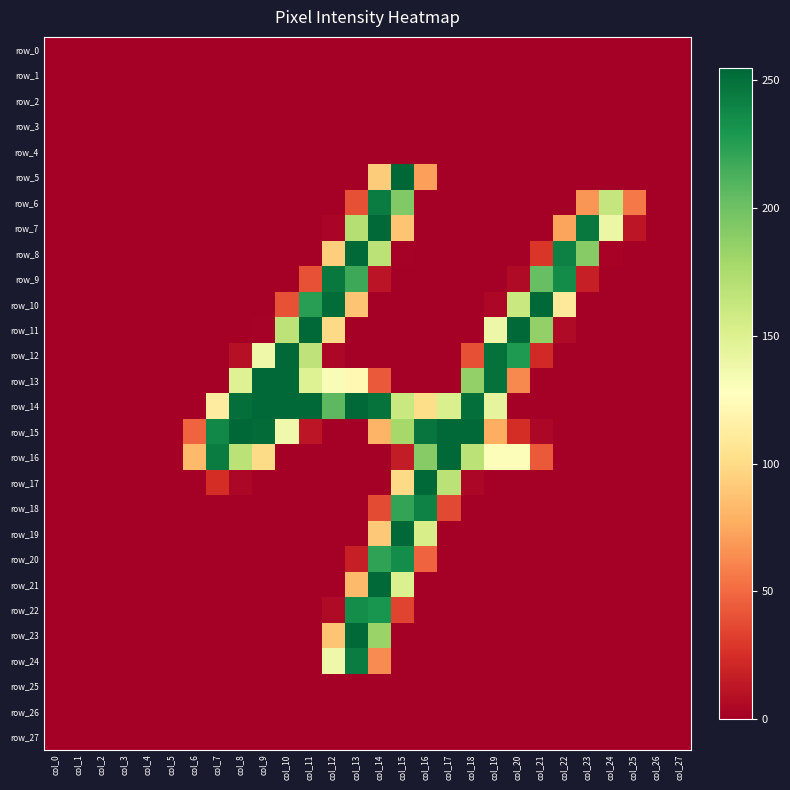

How many positive values does the row_7 series have?

8